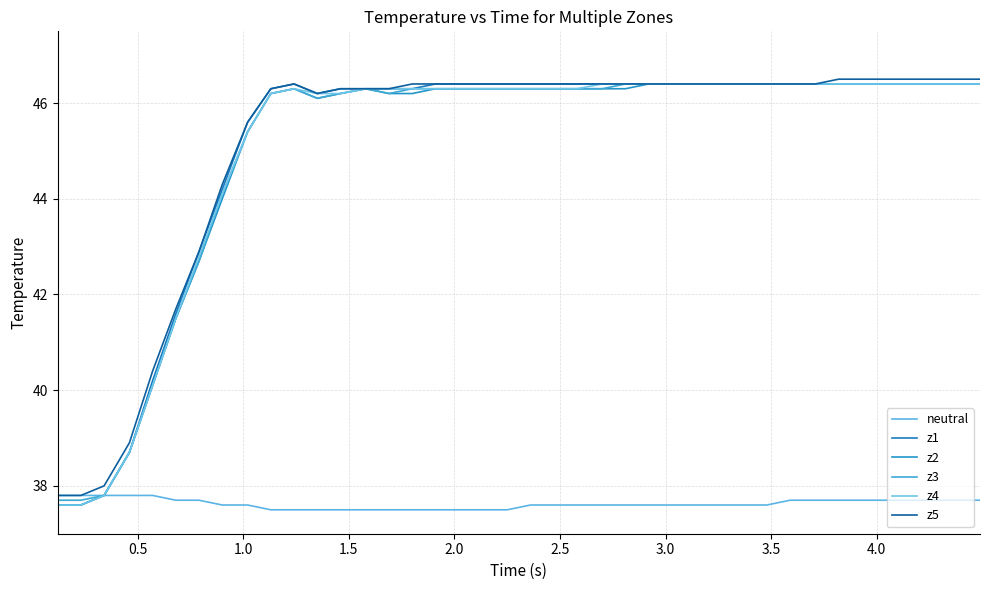

How many categories are shown in the chart?

40